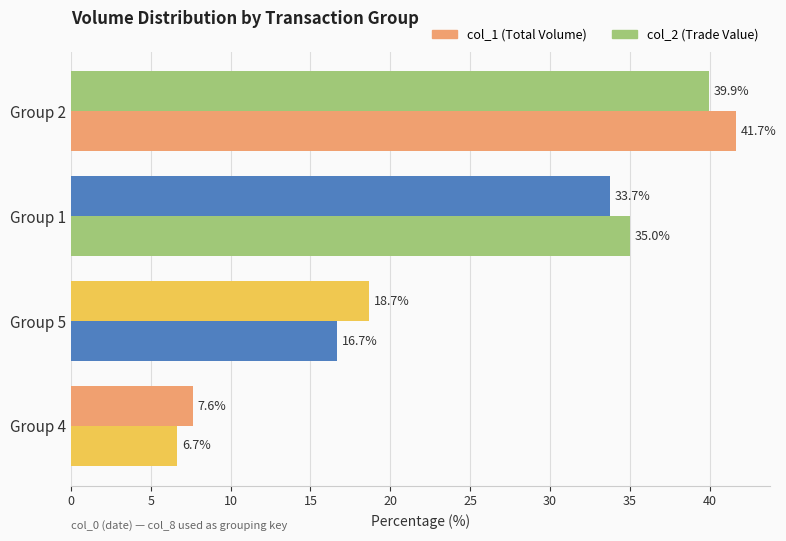

Reading left to right, list all the values displayed in this chart.

col_1 (Total Volume): 41.7	35.0	16.7	6.7
col_2 (Trade Value): 39.9	33.7	18.7	7.6